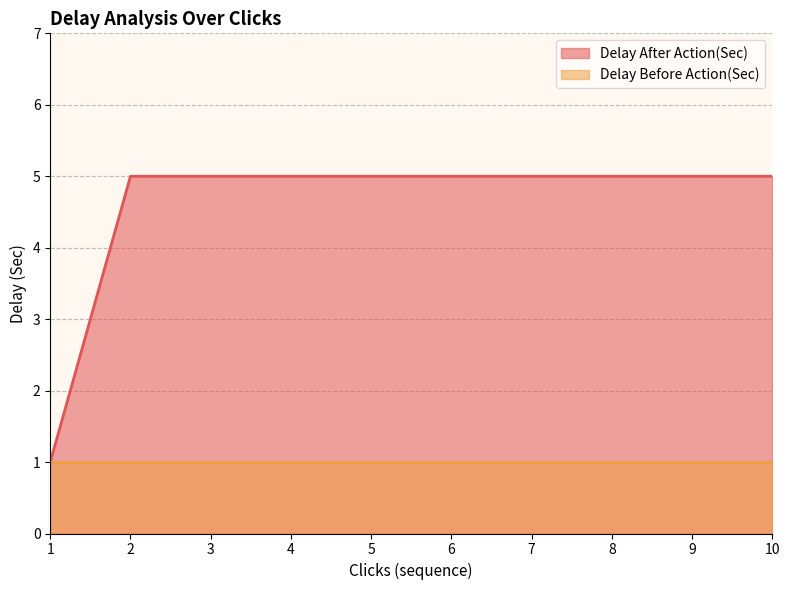

Is it true that the value at 1 is 2?

False